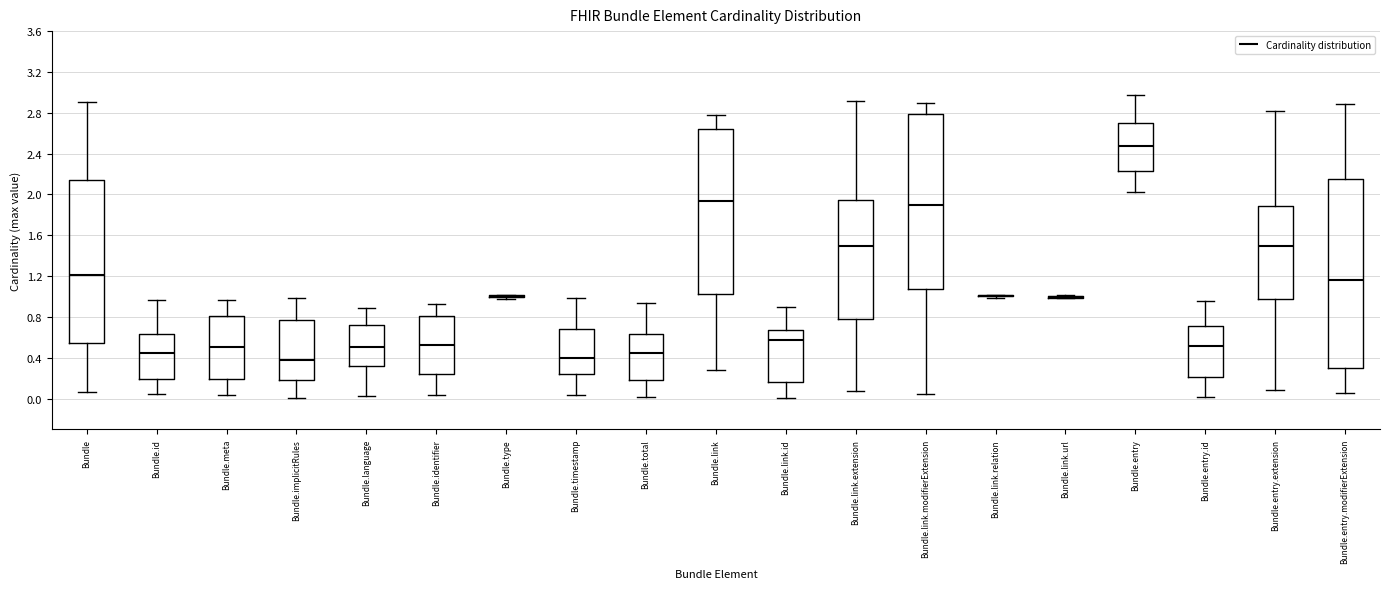

Comparing the boxes themselves (not the whiskers), which one is the tallest?

Bundle.entry.modifierExtension